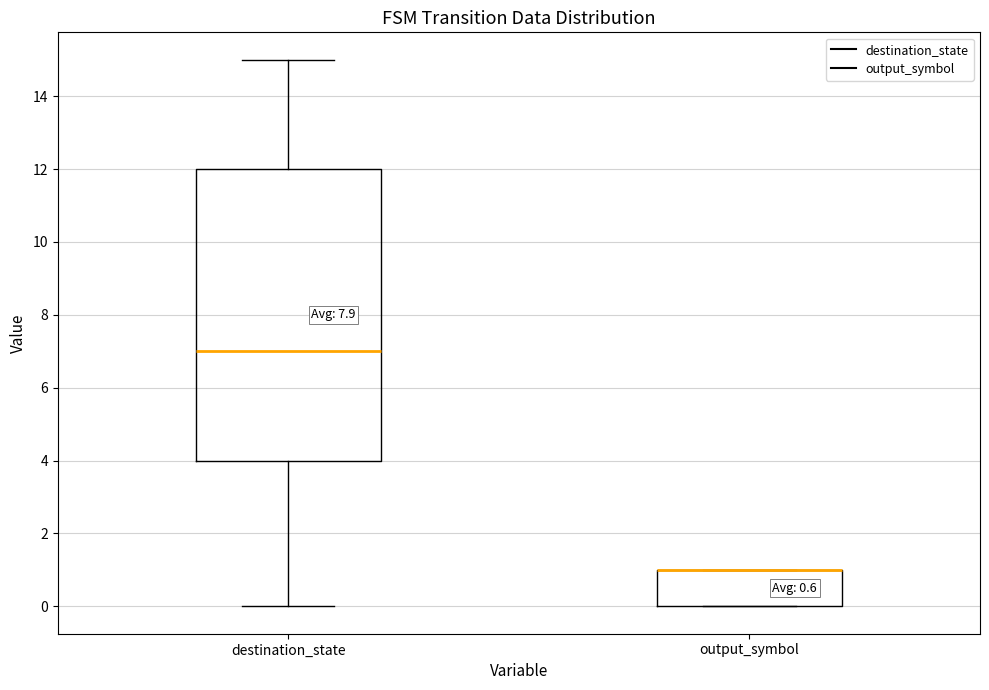

Which box is the tallest, from its lower edge to its upper edge?

destination_state